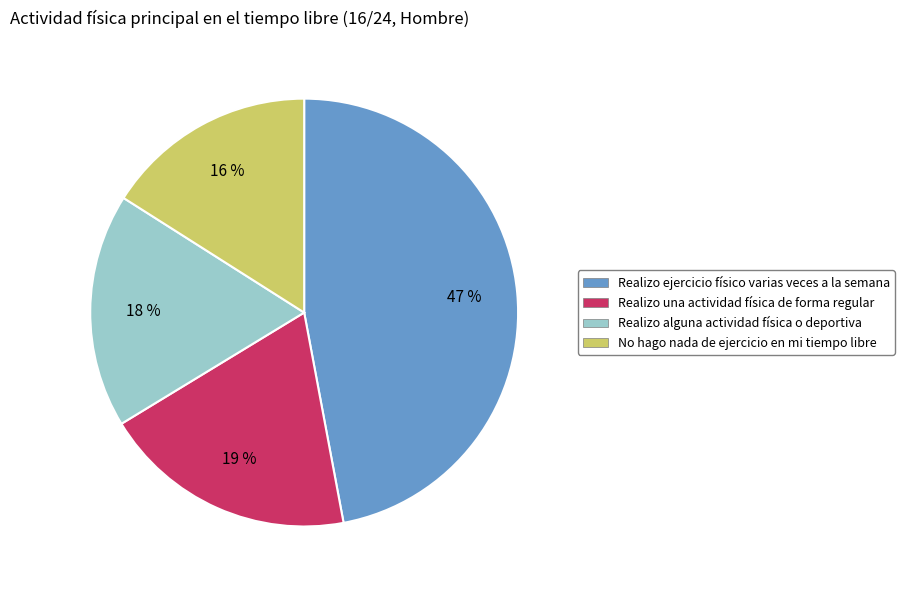

Which category has the smallest portion of the pie?

No hago nada de ejercicio en mi tiempo libre